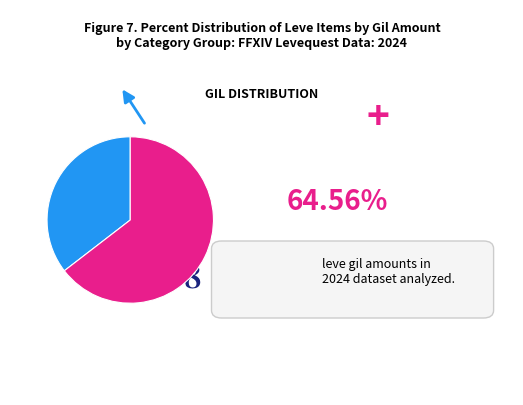

Is there any slice that represents more than half of the pie?

Yes